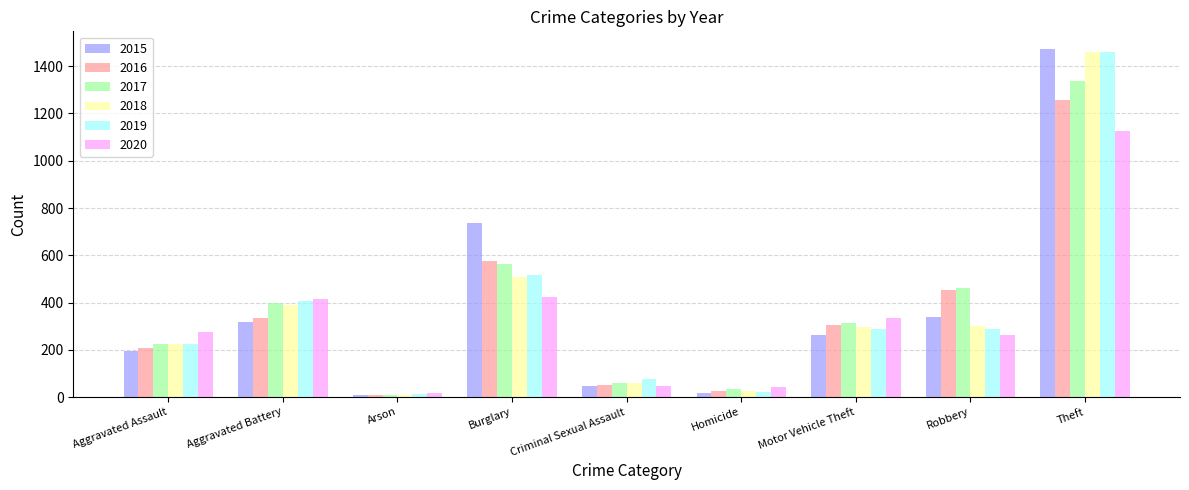

What is the approximate value of 2020 at Theft, to the nearest 100?

1100